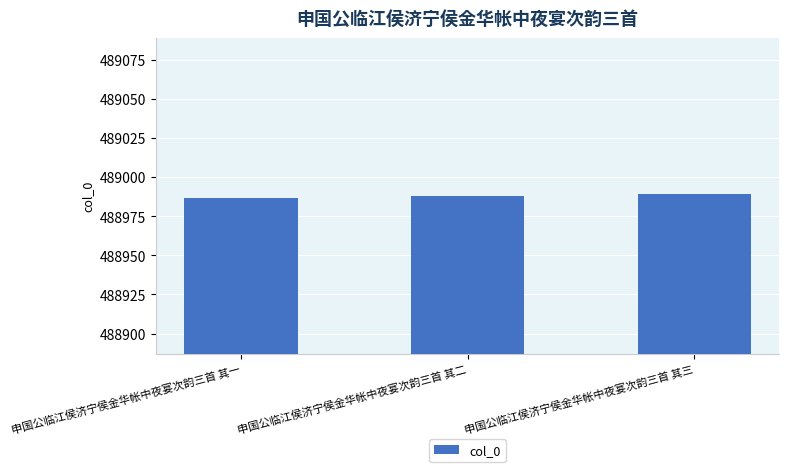

What is the maximum value shown in the chart?

488989